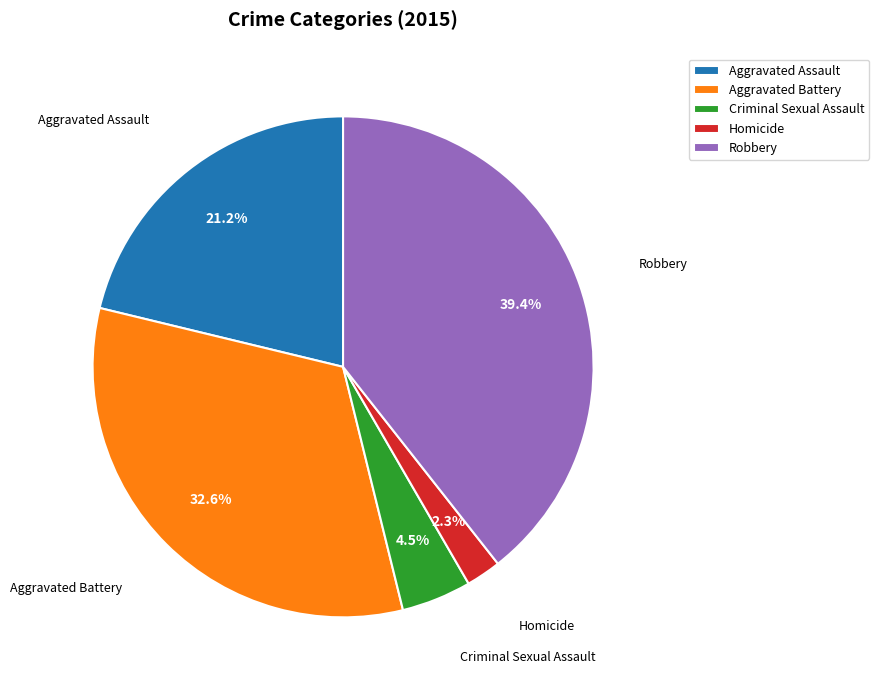

Is Homicide the majority of the pie?

No